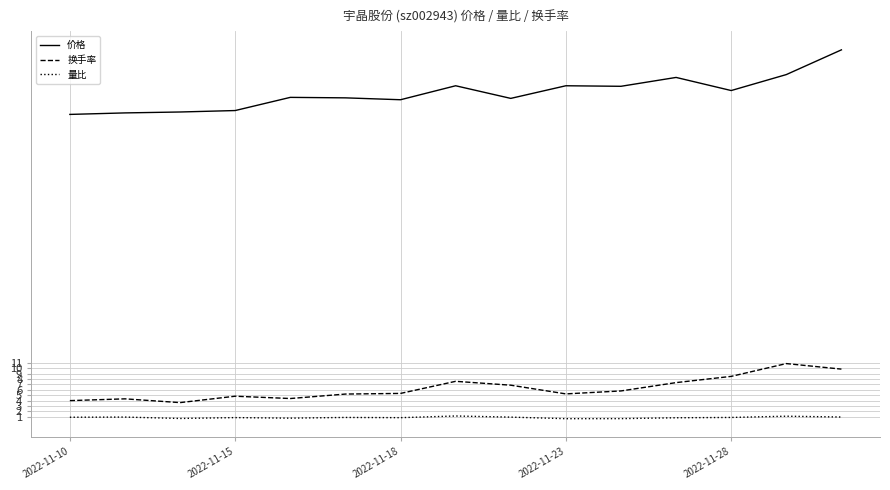

What is the maximum value for 价格?

69.2